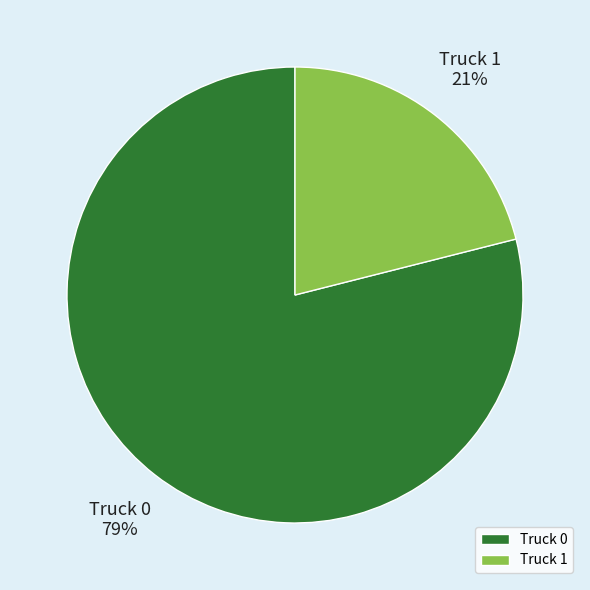

What percentage is the Truck 0 slice, to the nearest percent?

79%